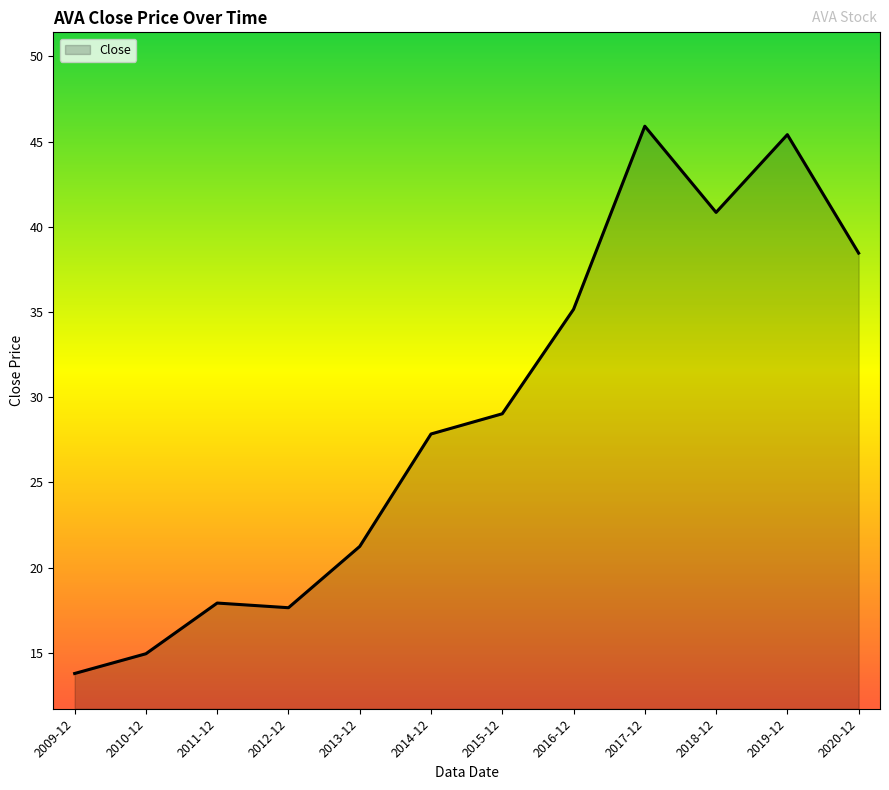

The value at 2011-12 is 31.2. True or false?

False